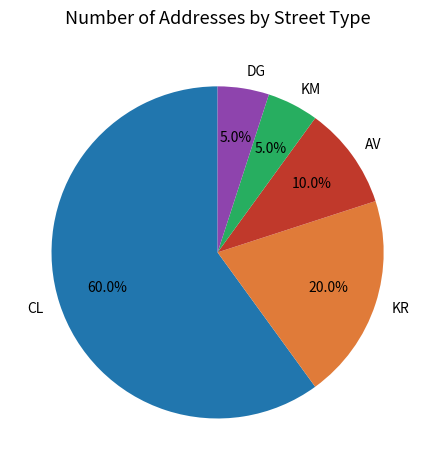

To the nearest percent, what is the average slice percentage?

20%